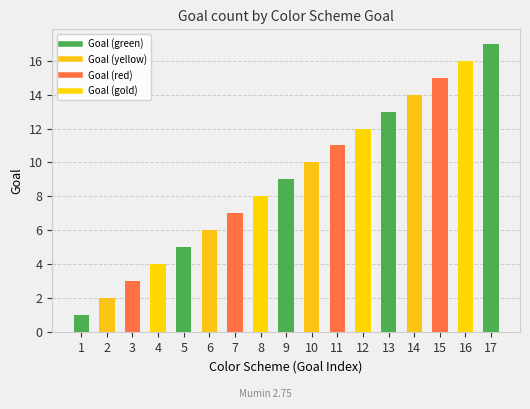

How many series are shown in this chart?

1